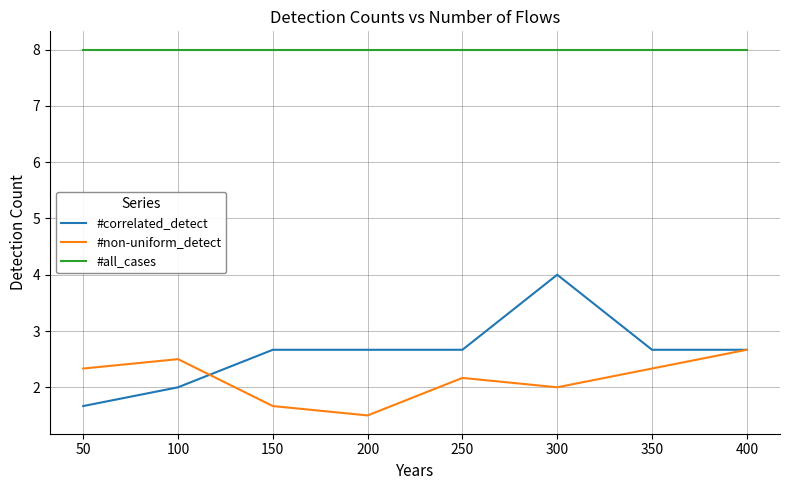

Is it true that #all_cases equals 12.6 at 300?

False